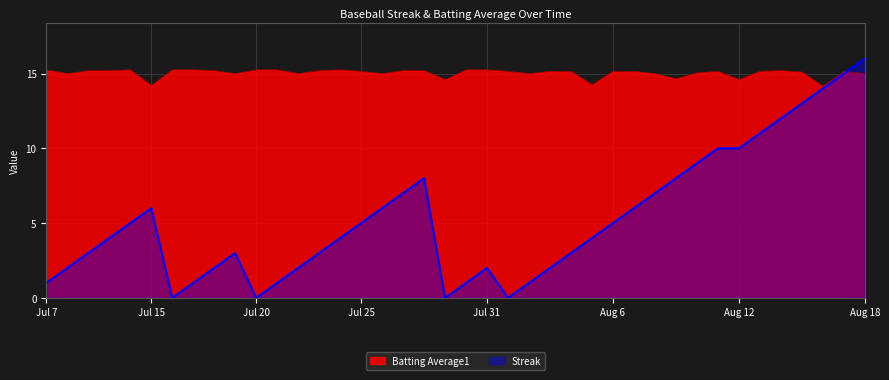

Which has a higher value, 2010-08-04 or 2010-07-16?

2010-08-04